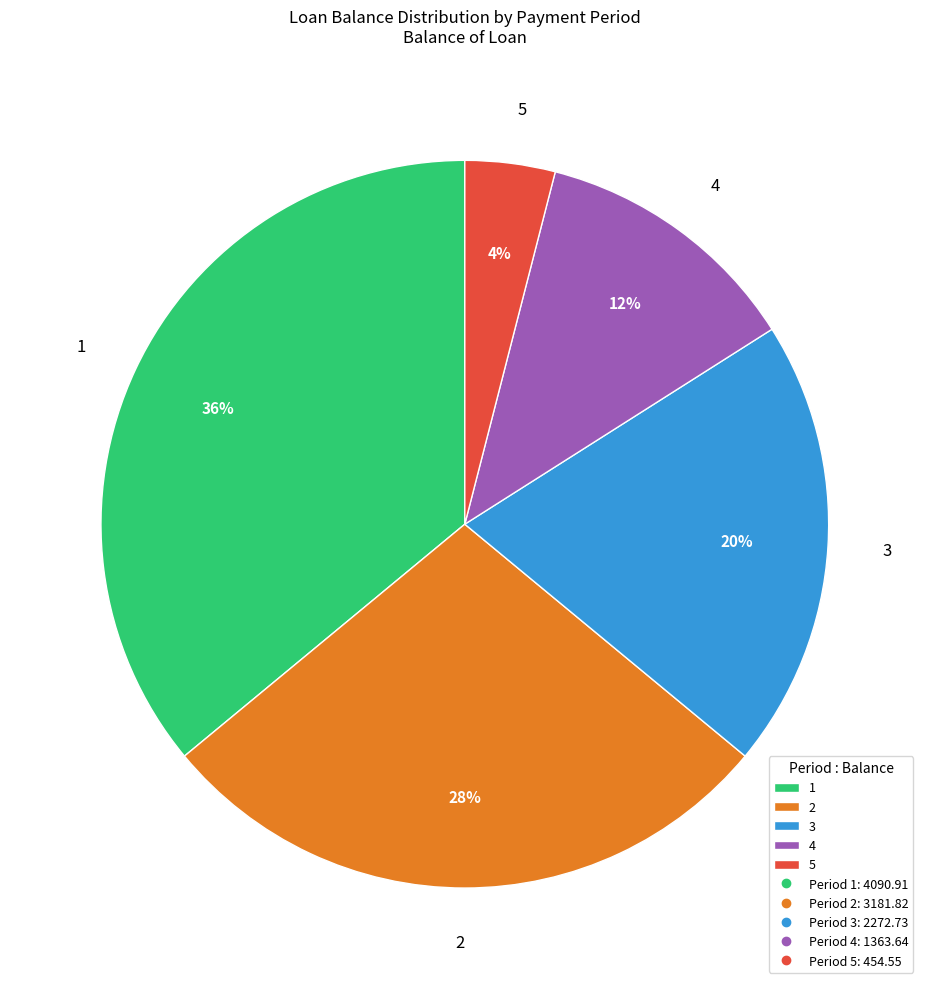

How many segments does this pie chart have?

5